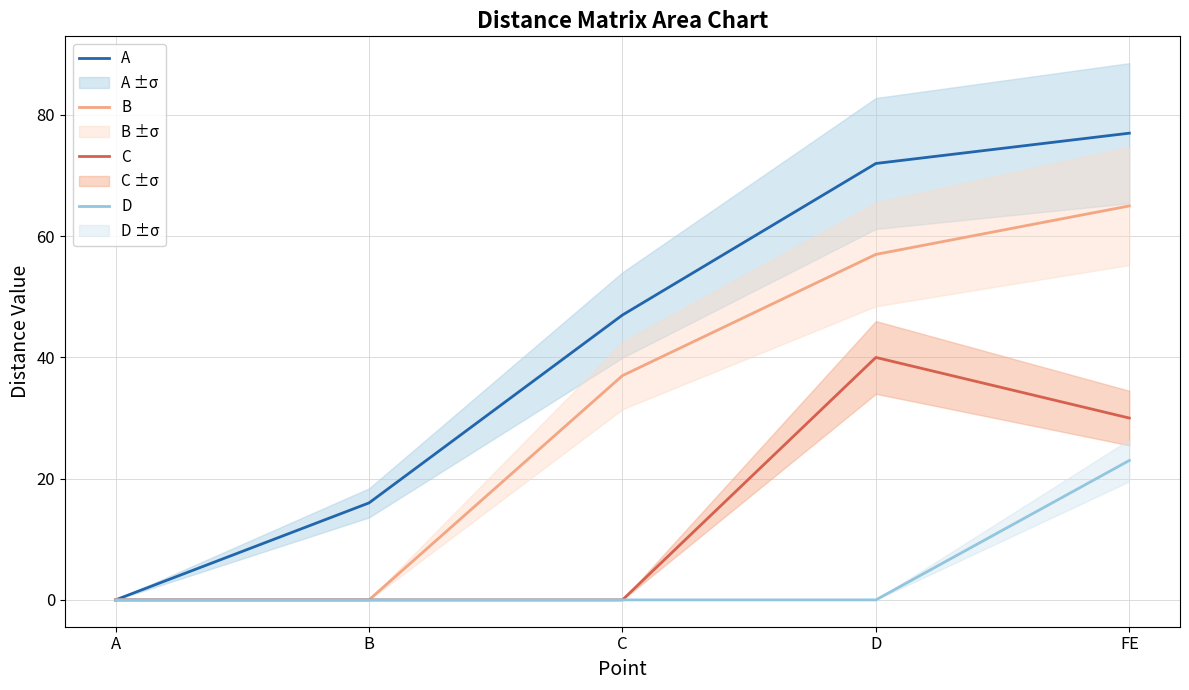

Does the chart have visible grid lines?

Yes